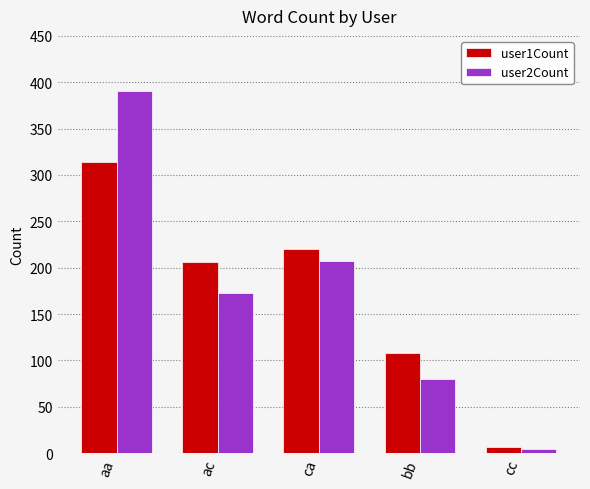

What position from the right is aa?

5